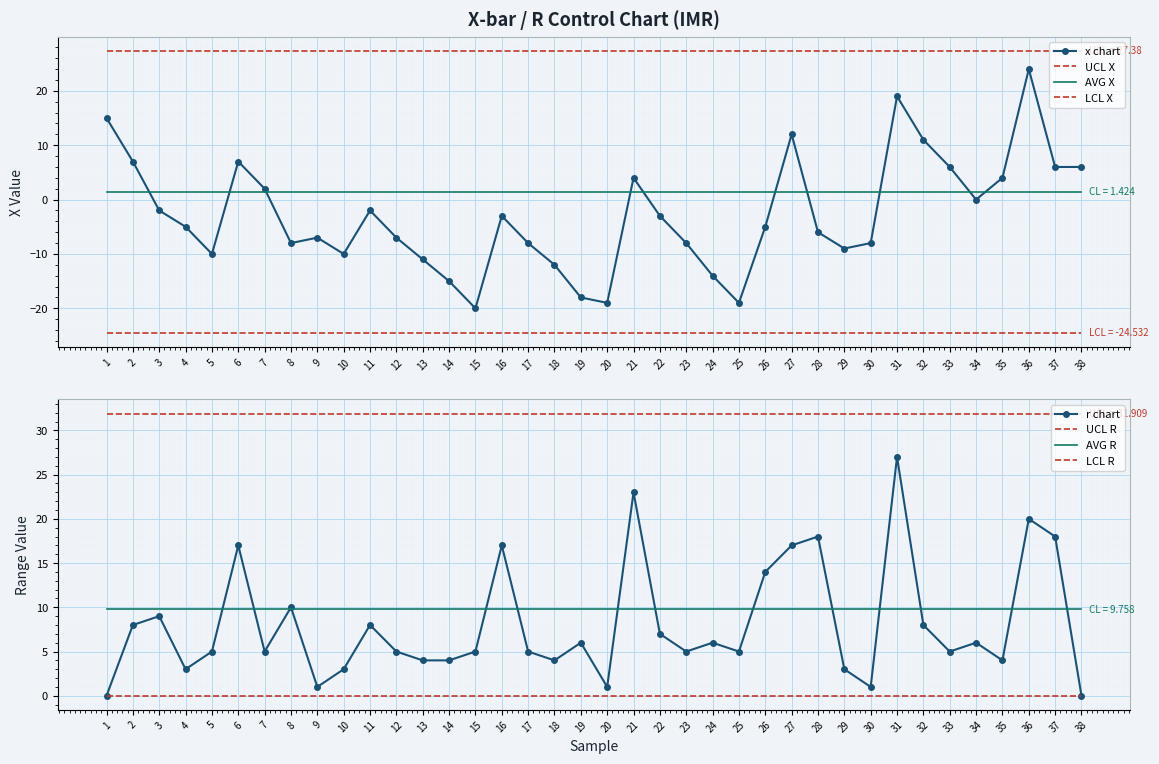

Which has a higher value, 8 or 26?

26